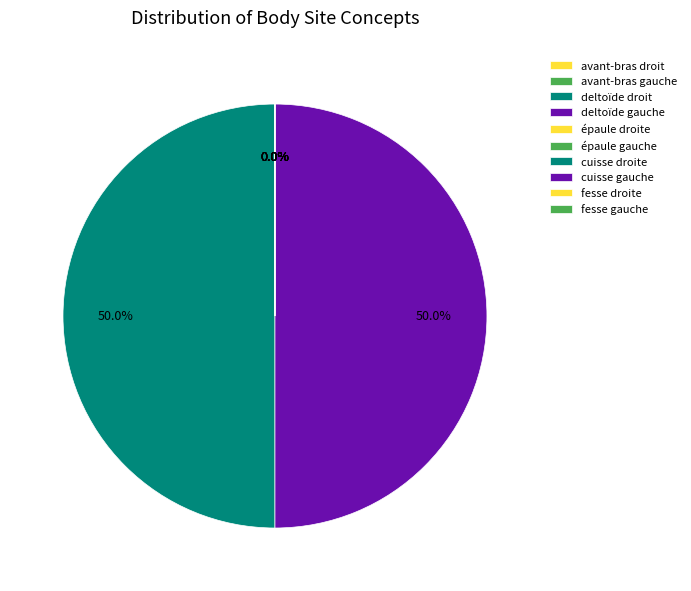

Does deltoïde gauche represent more than half of the total?

Yes